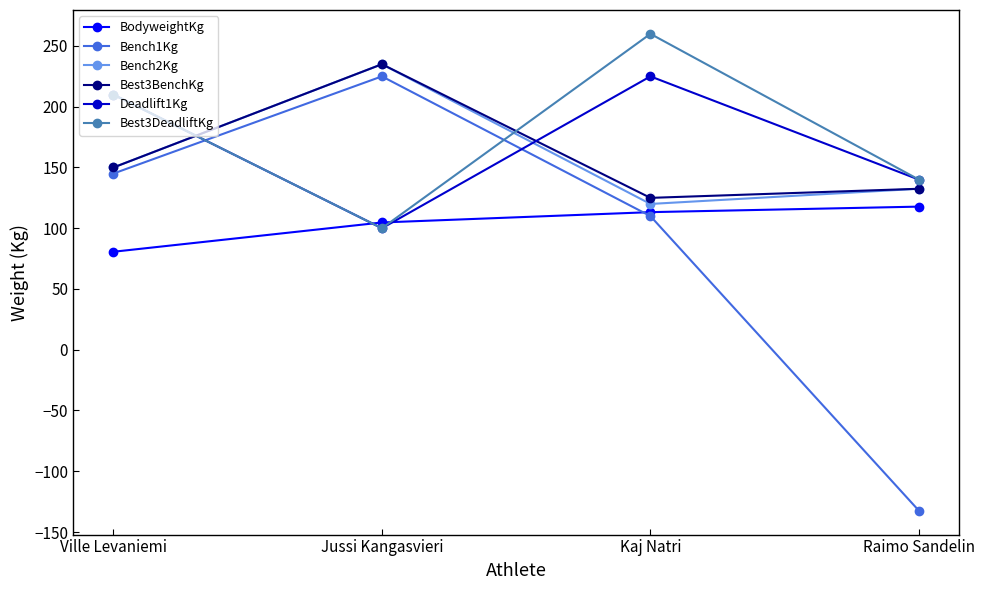

Which series has the largest range (max minus min)?

Bench1Kg